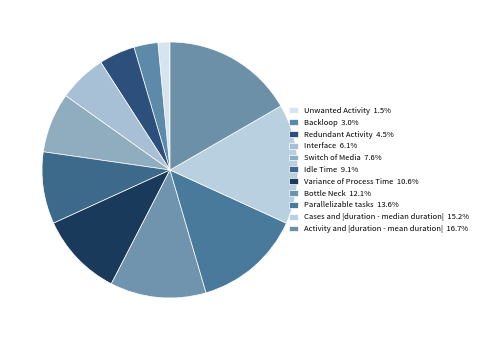

What percentage do Backloop and Parallelizable tasks together represent?

16.7%